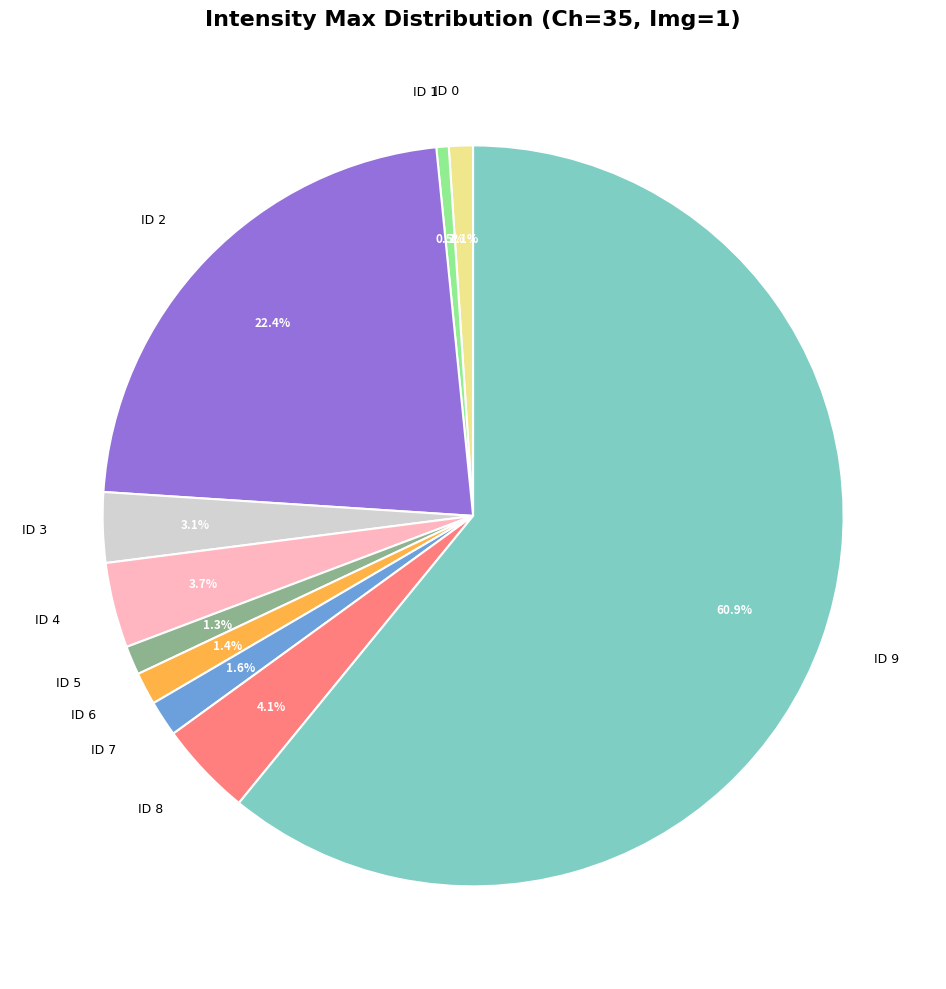

To the nearest percent, what is the average slice percentage?

10%